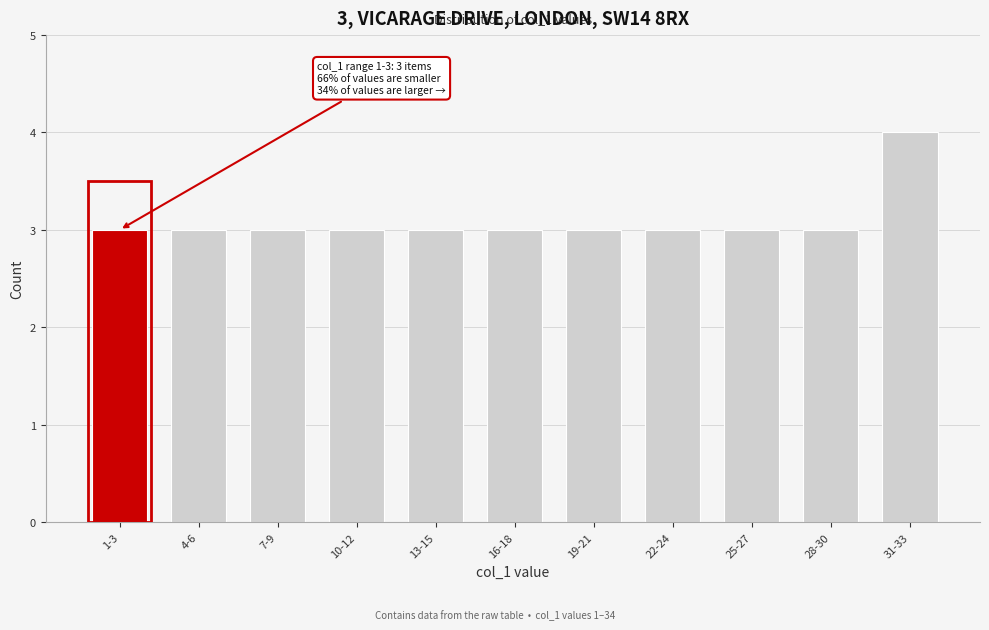

Reading left to right, what are all the values shown in this chart?

1-3=3	4-6=3	7-9=3	10-12=3	13-15=3	16-18=3	19-21=3	22-24=3	25-27=3	28-30=3	31-33=4